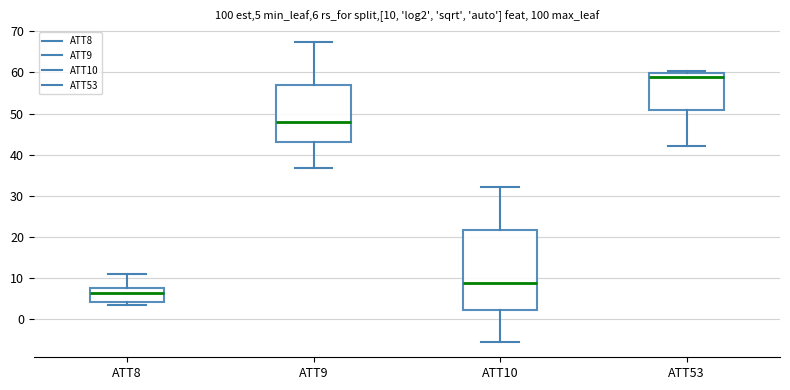

Comparing the boxes themselves (not the whiskers), which one is the tallest?

ATT10